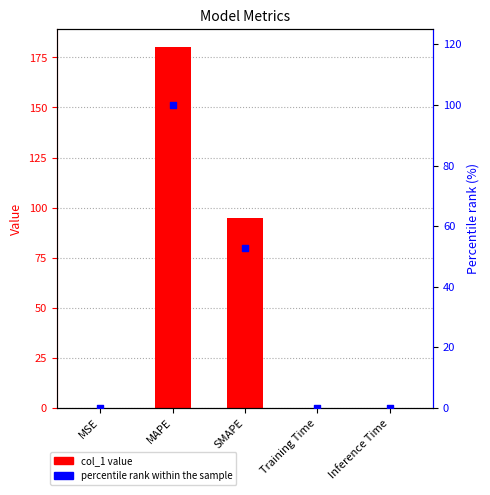

At which category is the sum across all series the highest?

MAPE